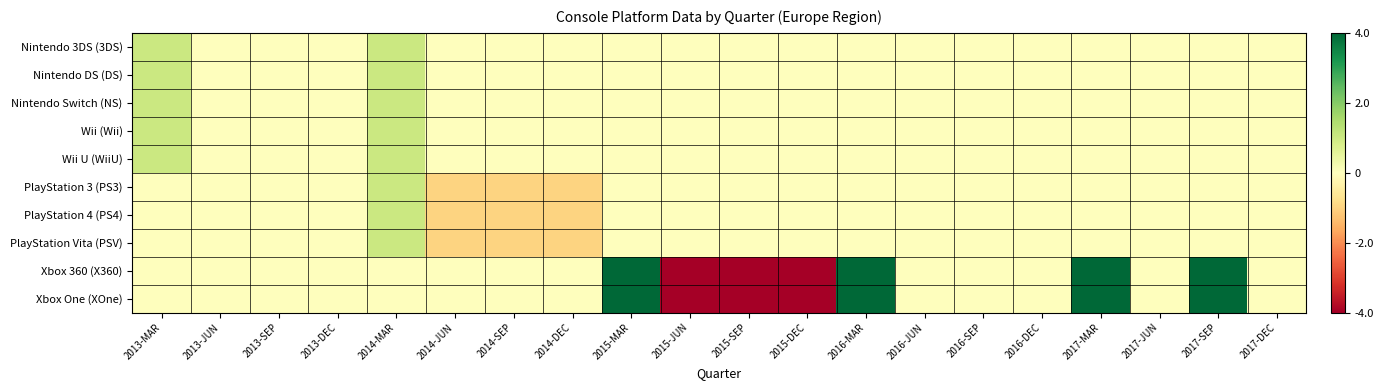

Reading left to right, list all the values displayed in this chart.

Nintendo 3DS (3DS): 2013-MAR=0.6	2013-JUN=0.5	2013-SEP=0.5	2013-DEC=0.5	2014-MAR=0.6	2014-JUN=0.5	2014-SEP=0.5	2014-DEC=0.5	2015-MAR=0.5	2015-JUN=0.5	2015-SEP=0.5	2015-DEC=0.5	2016-MAR=0.5	2016-JUN=0.5	2016-SEP=0.5	2016-DEC=0.5	2017-MAR=0.5	2017-JUN=0.5	2017-SEP=0.5	2017-DEC=0.5
Nintendo DS (DS): 2013-MAR=0.6	2013-JUN=0.5	2013-SEP=0.5	2013-DEC=0.5	2014-MAR=0.6	2014-JUN=0.5	2014-SEP=0.5	2014-DEC=0.5	2015-MAR=0.5	2015-JUN=0.5	2015-SEP=0.5	2015-DEC=0.5	2016-MAR=0.5	2016-JUN=0.5	2016-SEP=0.5	2016-DEC=0.5	2017-MAR=0.5	2017-JUN=0.5	2017-SEP=0.5	2017-DEC=0.5
Nintendo Switch (NS): 2013-MAR=0.6	2013-JUN=0.5	2013-SEP=0.5	2013-DEC=0.5	2014-MAR=0.6	2014-JUN=0.5	2014-SEP=0.5	2014-DEC=0.5	2015-MAR=0.5	2015-JUN=0.5	2015-SEP=0.5	2015-DEC=0.5	2016-MAR=0.5	2016-JUN=0.5	2016-SEP=0.5	2016-DEC=0.5	2017-MAR=0.5	2017-JUN=0.5	2017-SEP=0.5	2017-DEC=0.5
Wii (Wii): 2013-MAR=0.6	2013-JUN=0.5	2013-SEP=0.5	2013-DEC=0.5	2014-MAR=0.6	2014-JUN=0.5	2014-SEP=0.5	2014-DEC=0.5	2015-MAR=0.5	2015-JUN=0.5	2015-SEP=0.5	2015-DEC=0.5	2016-MAR=0.5	2016-JUN=0.5	2016-SEP=0.5	2016-DEC=0.5	2017-MAR=0.5	2017-JUN=0.5	2017-SEP=0.5	2017-DEC=0.5
Wii U (WiiU): 2013-MAR=0.6	2013-JUN=0.5	2013-SEP=0.5	2013-DEC=0.5	2014-MAR=0.6	2014-JUN=0.5	2014-SEP=0.5	2014-DEC=0.5	2015-MAR=0.5	2015-JUN=0.5	2015-SEP=0.5	2015-DEC=0.5	2016-MAR=0.5	2016-JUN=0.5	2016-SEP=0.5	2016-DEC=0.5	2017-MAR=0.5	2017-JUN=0.5	2017-SEP=0.5	2017-DEC=0.5
PlayStation 3 (PS3): 2013-MAR=0.5	2013-JUN=0.5	2013-SEP=0.5	2013-DEC=0.5	2014-MAR=0.6	2014-JUN=0.4	2014-SEP=0.4	2014-DEC=0.4	2015-MAR=0.5	2015-JUN=0.5	2015-SEP=0.5	2015-DEC=0.5	2016-MAR=0.5	2016-JUN=0.5	2016-SEP=0.5	2016-DEC=0.5	2017-MAR=0.5	2017-JUN=0.5	2017-SEP=0.5	2017-DEC=0.5
PlayStation 4 (PS4): 2013-MAR=0.5	2013-JUN=0.5	2013-SEP=0.5	2013-DEC=0.5	2014-MAR=0.6	2014-JUN=0.4	2014-SEP=0.4	2014-DEC=0.4	2015-MAR=0.5	2015-JUN=0.5	2015-SEP=0.5	2015-DEC=0.5	2016-MAR=0.5	2016-JUN=0.5	2016-SEP=0.5	2016-DEC=0.5	2017-MAR=0.5	2017-JUN=0.5	2017-SEP=0.5	2017-DEC=0.5
PlayStation Vita (PSV): 2013-MAR=0.5	2013-JUN=0.5	2013-SEP=0.5	2013-DEC=0.5	2014-MAR=0.6	2014-JUN=0.4	2014-SEP=0.4	2014-DEC=0.4	2015-MAR=0.5	2015-JUN=0.5	2015-SEP=0.5	2015-DEC=0.5	2016-MAR=0.5	2016-JUN=0.5	2016-SEP=0.5	2016-DEC=0.5	2017-MAR=0.5	2017-JUN=0.5	2017-SEP=0.5	2017-DEC=0.5
Xbox 360 (X360): 2013-MAR=0.5	2013-JUN=0.5	2013-SEP=0.5	2013-DEC=0.5	2014-MAR=0.5	2014-JUN=0.5	2014-SEP=0.5	2014-DEC=0.5	2015-MAR=1.0	2015-JUN=0.0	2015-SEP=0.0	2015-DEC=0.0	2016-MAR=1.0	2016-JUN=0.5	2016-SEP=0.5	2016-DEC=0.5	2017-MAR=1.0	2017-JUN=0.5	2017-SEP=1.0	2017-DEC=0.5
Xbox One (XOne): 2013-MAR=0.5	2013-JUN=0.5	2013-SEP=0.5	2013-DEC=0.5	2014-MAR=0.5	2014-JUN=0.5	2014-SEP=0.5	2014-DEC=0.5	2015-MAR=1.0	2015-JUN=0.0	2015-SEP=0.0	2015-DEC=0.0	2016-MAR=1.0	2016-JUN=0.5	2016-SEP=0.5	2016-DEC=0.5	2017-MAR=1.0	2017-JUN=0.5	2017-SEP=1.0	2017-DEC=0.5